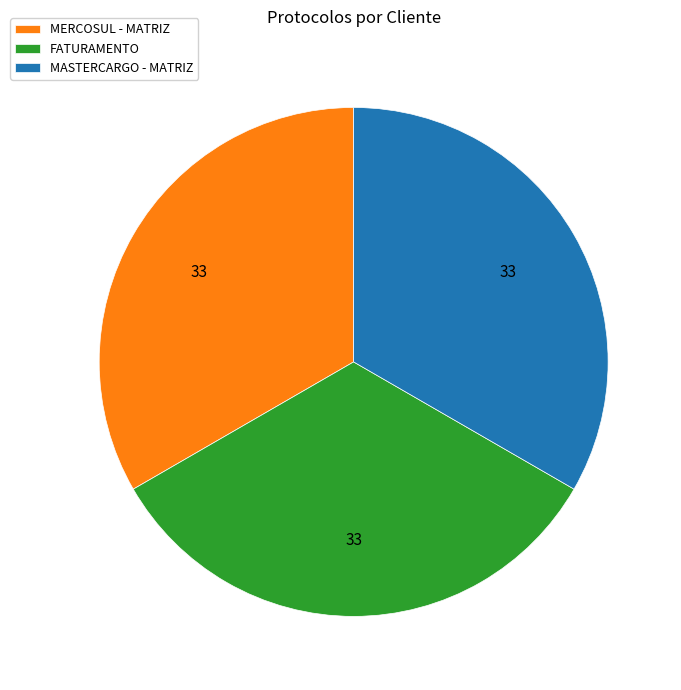

The FATURAMENTO slice represents 33% of the pie. True or false?

True